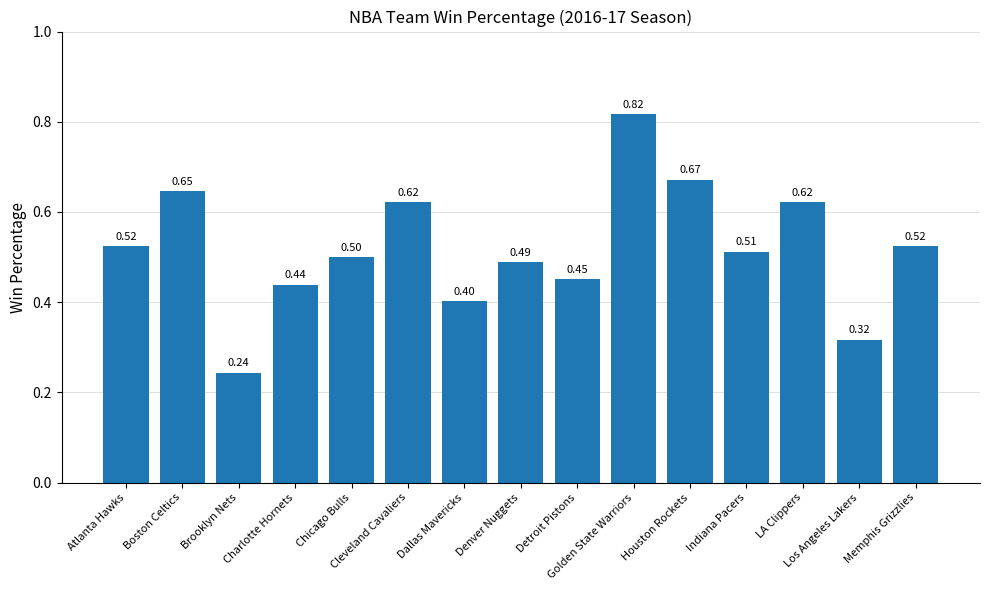

The value at Brooklyn Nets is 0.1. True or false?

False